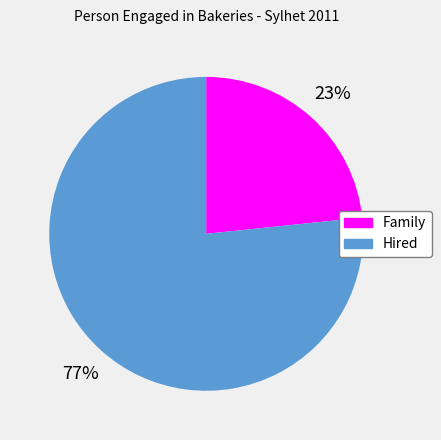

Is there any slice that represents more than half of the pie?

Yes